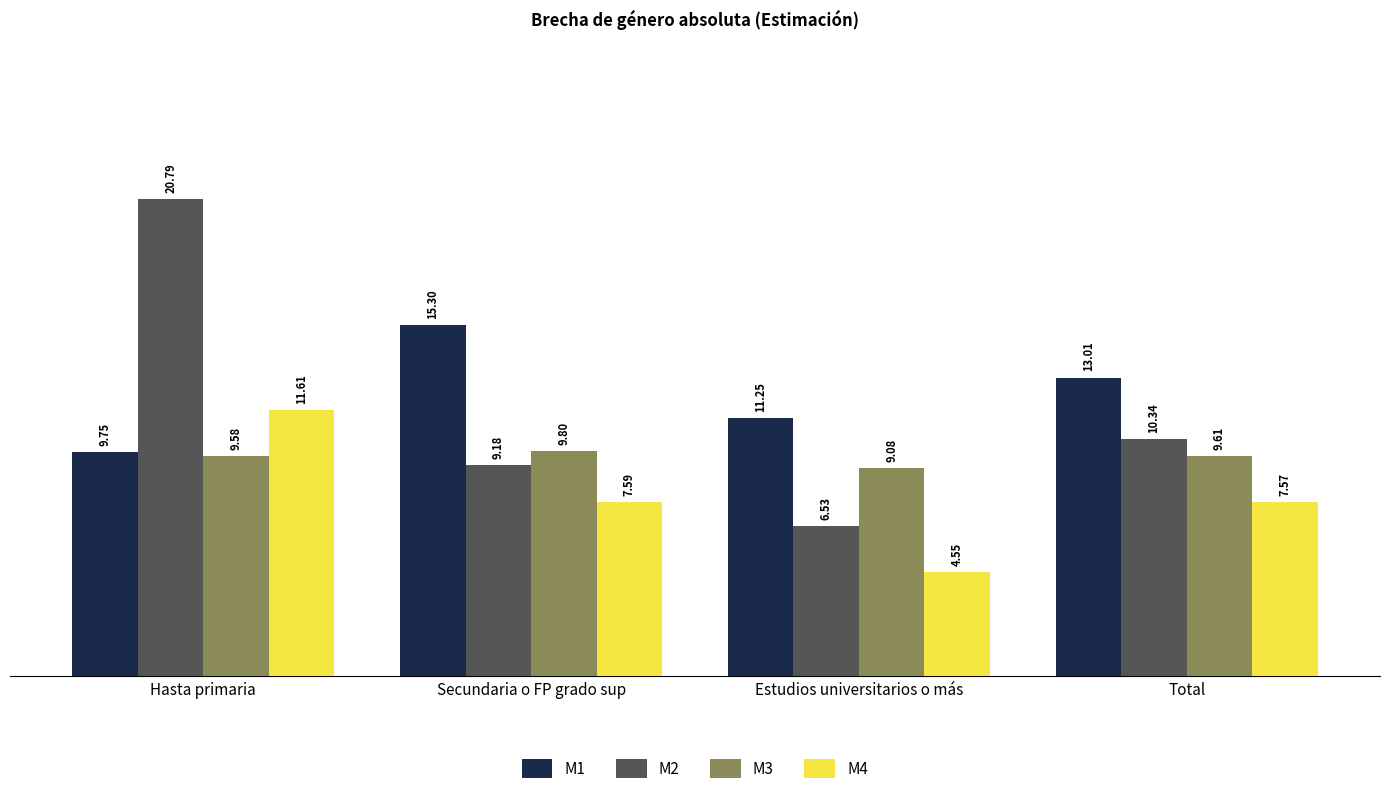

Which category has the lowest value across all series?

Estudios universitarios o más